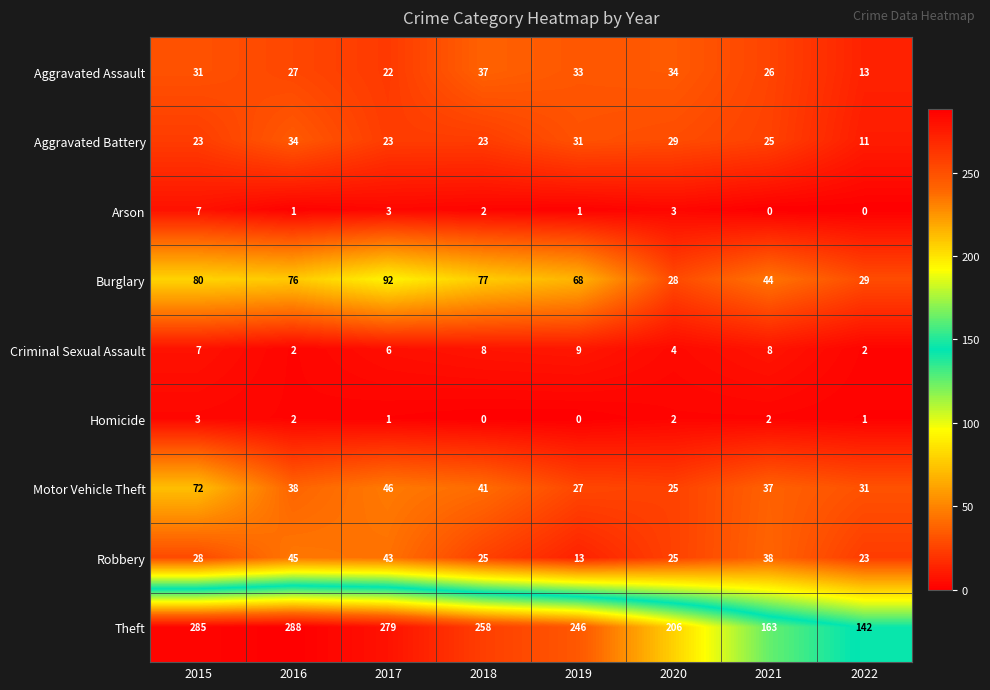

What is the difference between the highest and lowest values at 2020?

204